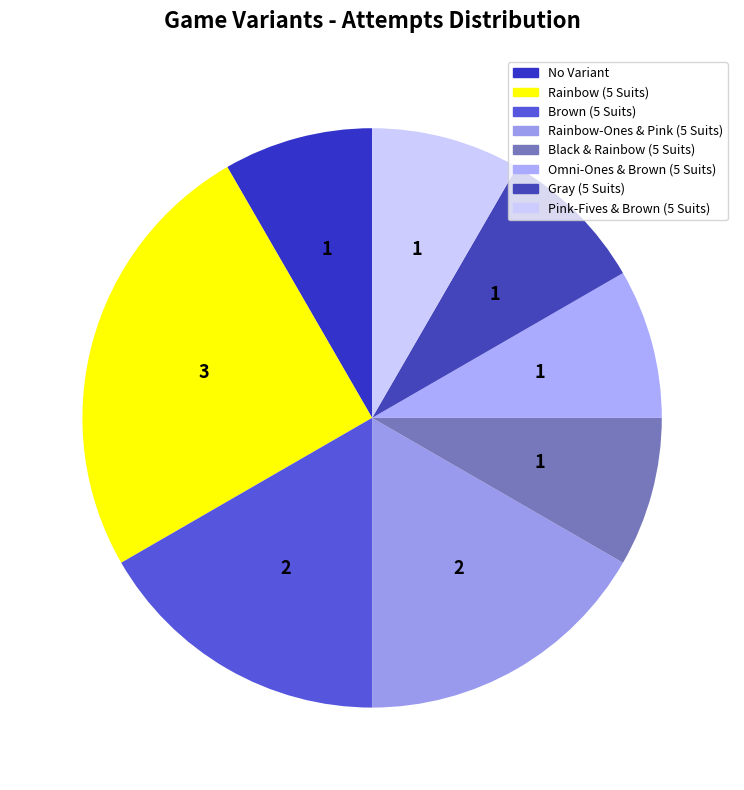

Is Black & Rainbow (5 Suits) the majority of the pie?

No